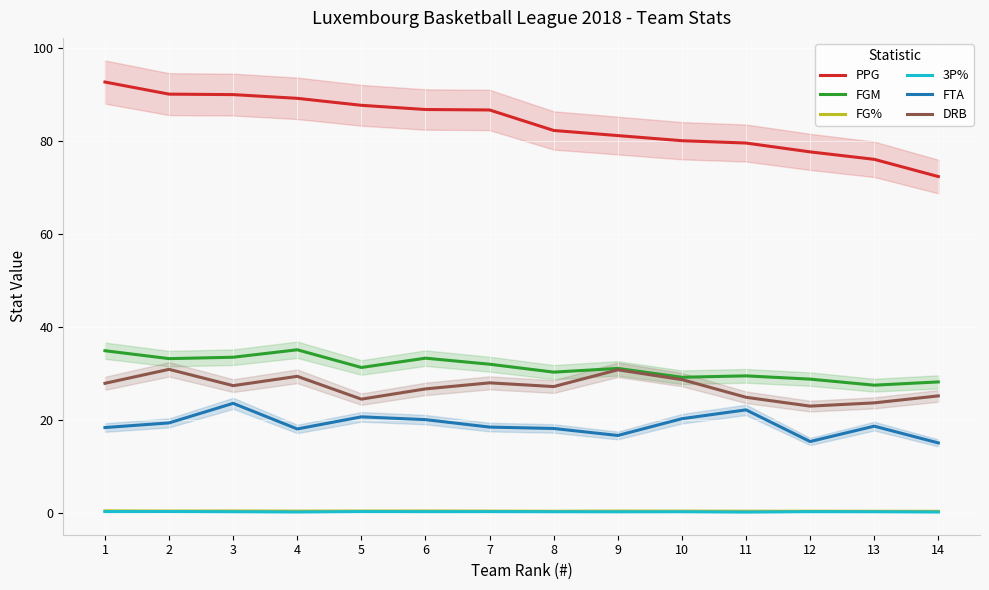

True or false: DRB and PPG intersect in this chart.

False